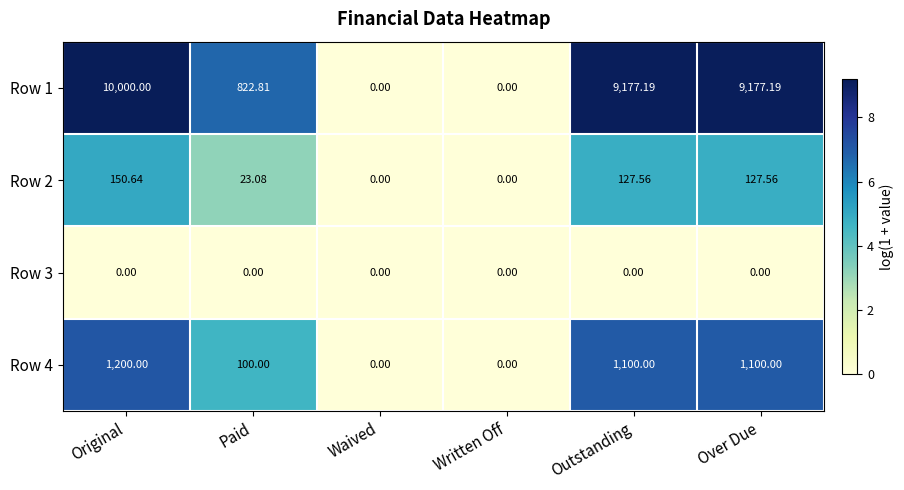

At which label does Row 2 reach its peak?

Original